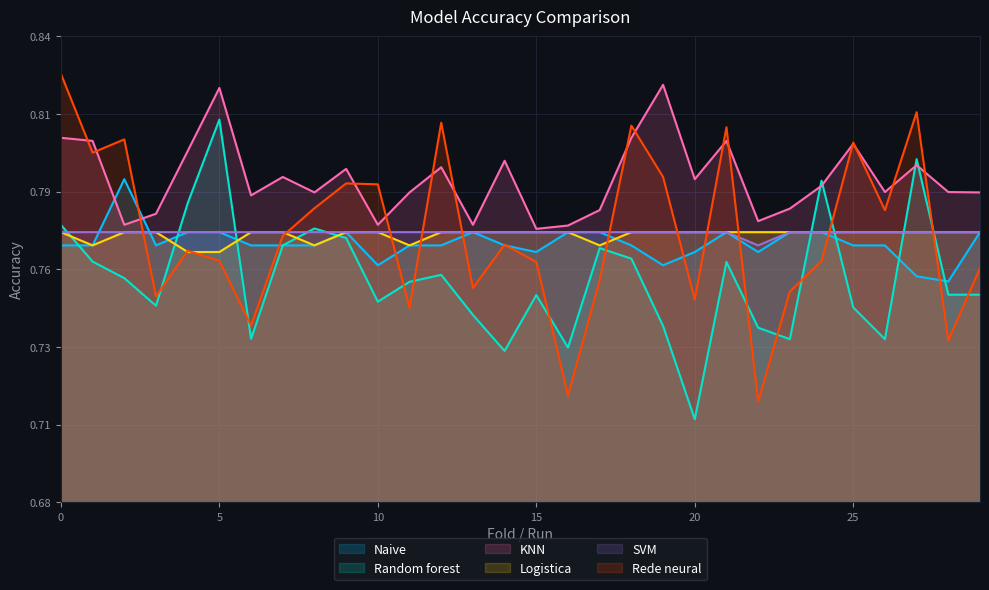

Between 12 and 15, which series saw the biggest shift?

Rede neural